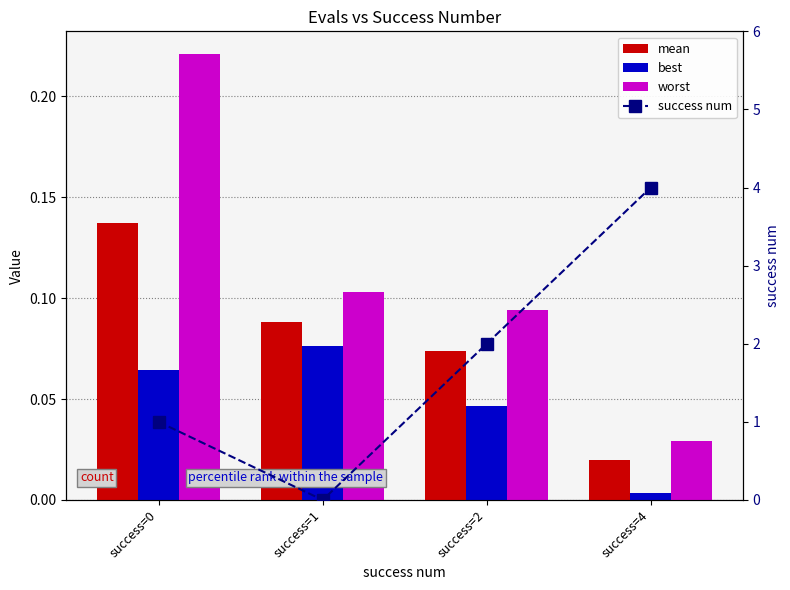

Where is success num nearest to the value 2?

success=2